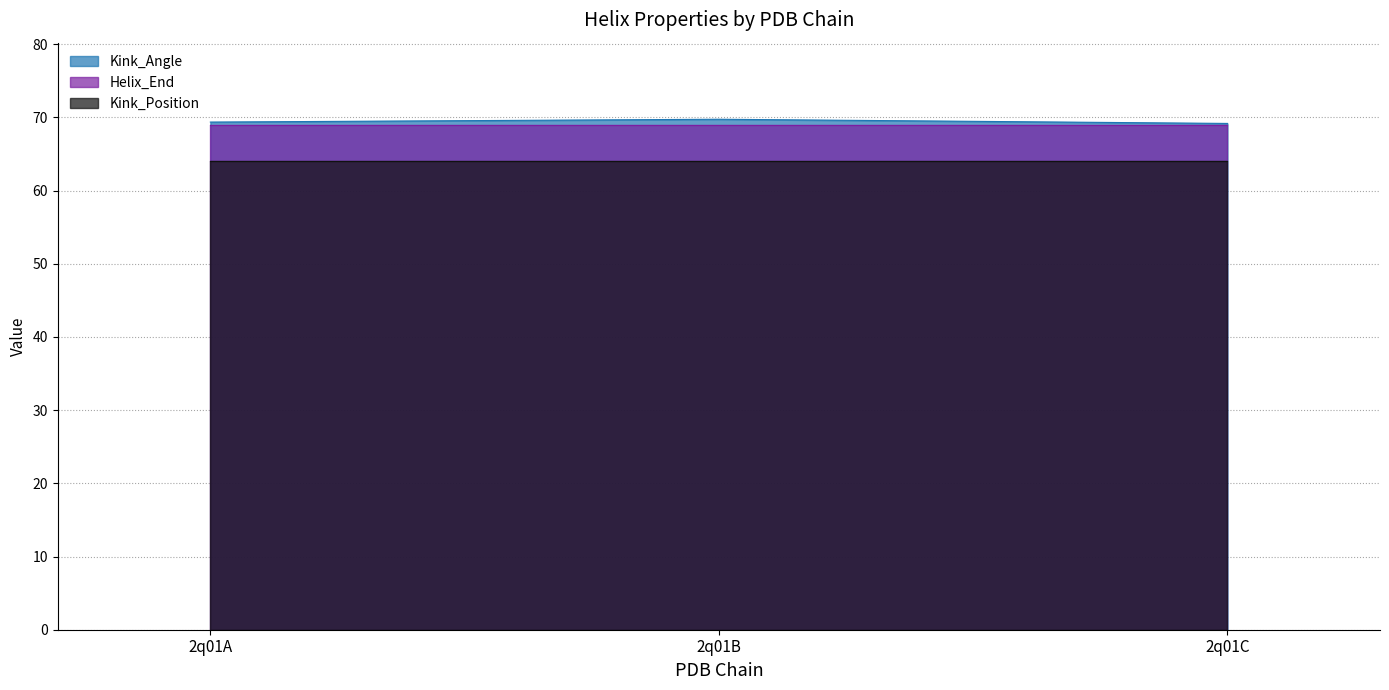

What is the average value of the Kink_Angle series?

69.4